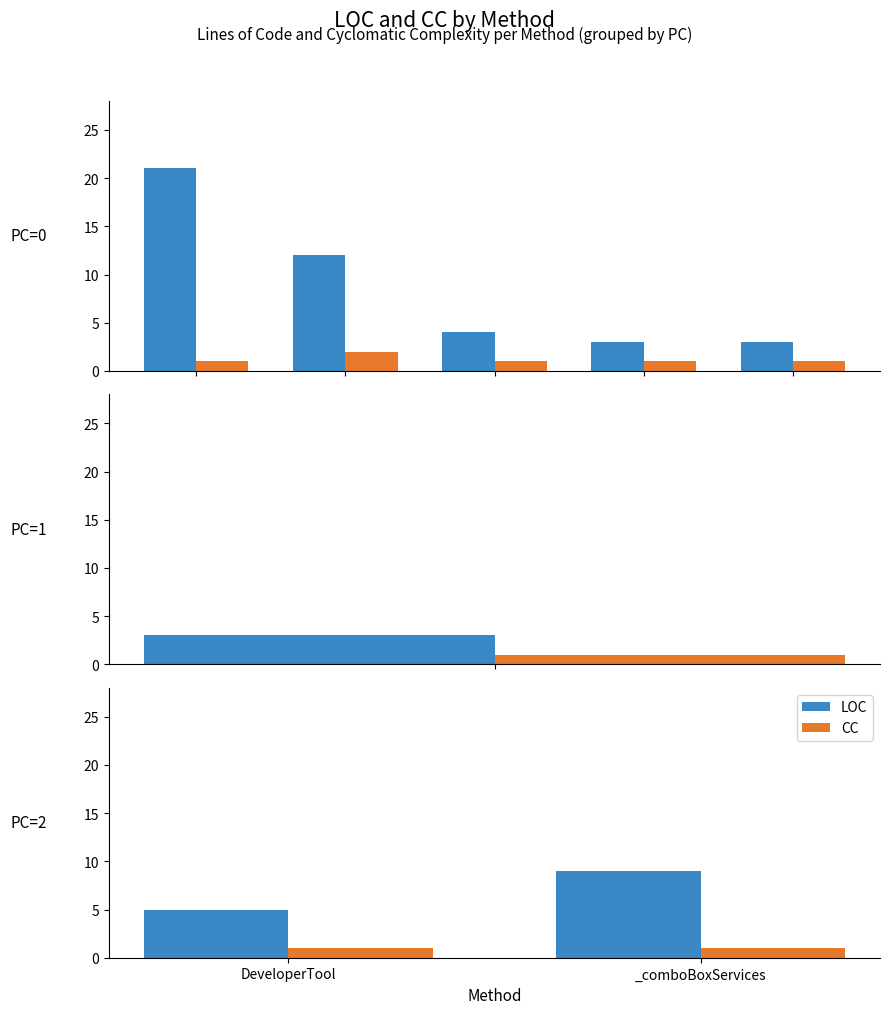

What is the label of the 2nd bar from the left?

_comboBoxServices